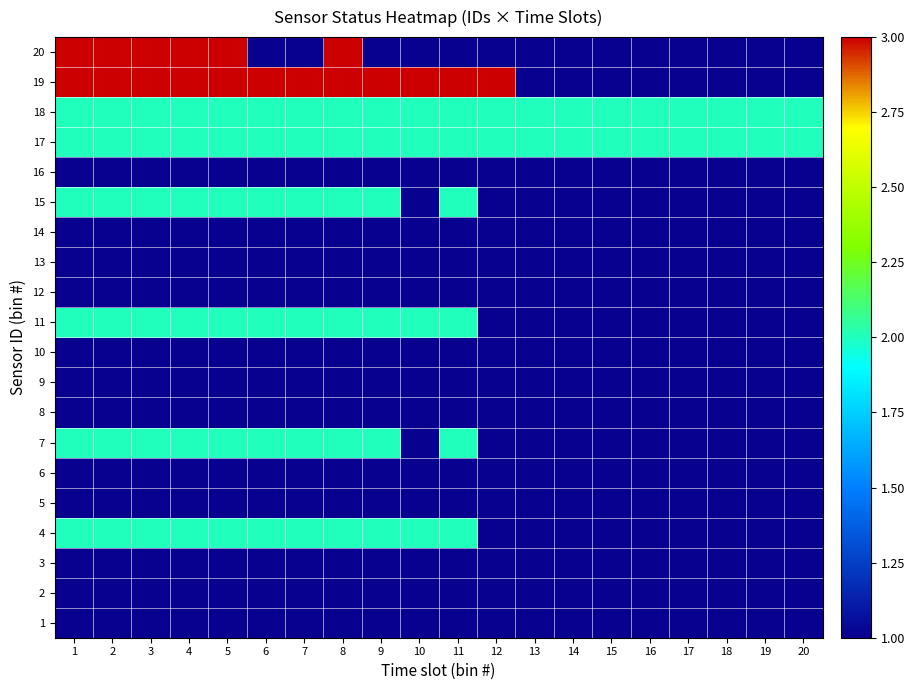

How many distinct data groups are displayed?

20